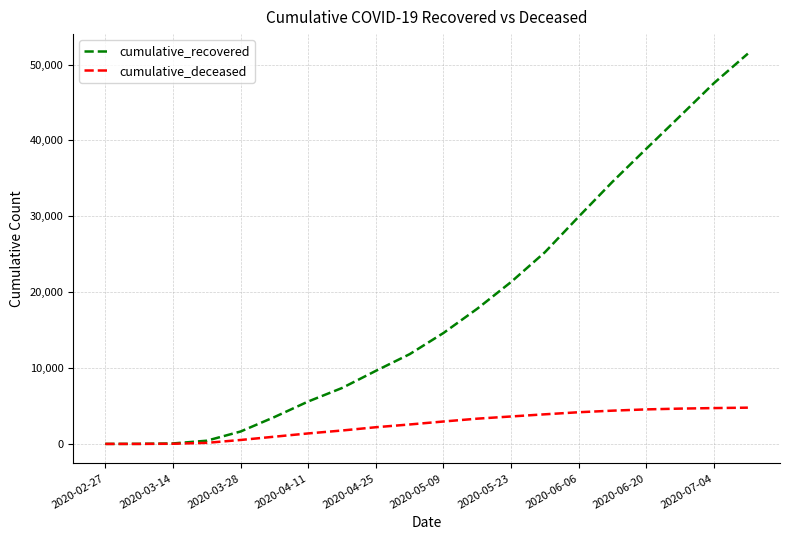

Which series has the widest spread of values?

cumulative_recovered